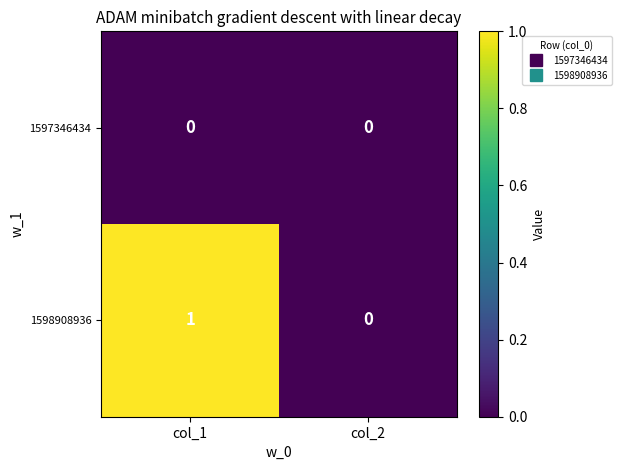

Which series has the widest spread of values?

1598908936